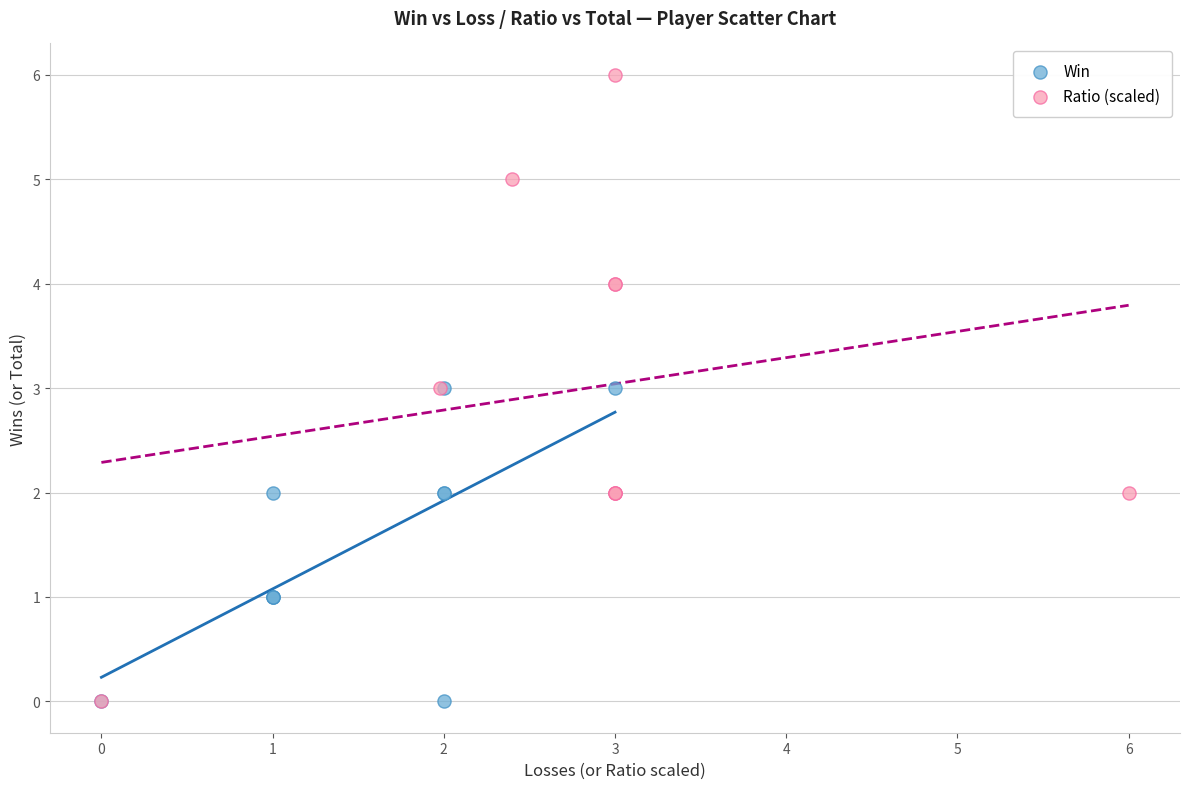

Which series reaches the maximum Y coordinate?

Ratio (scaled)